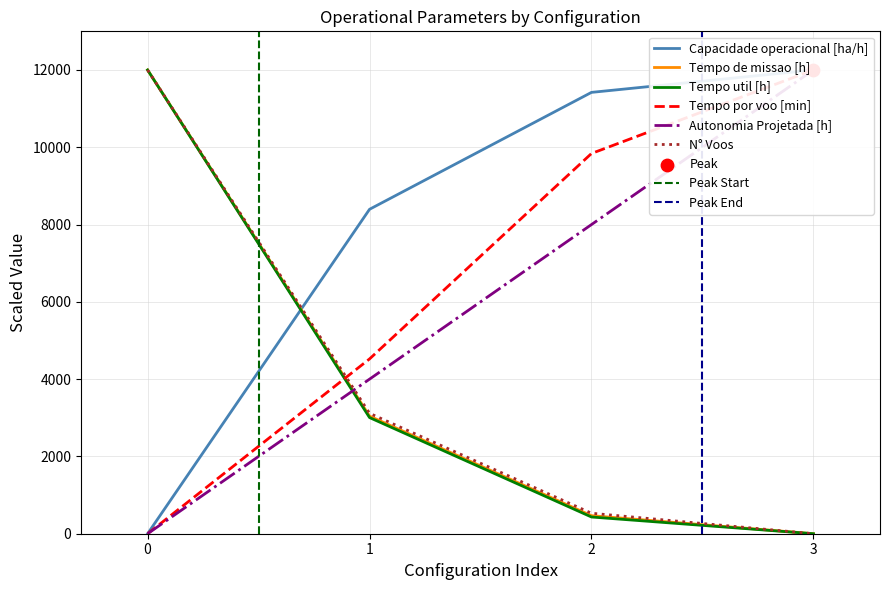

At how many categories does at least one series exceed 3759?

4